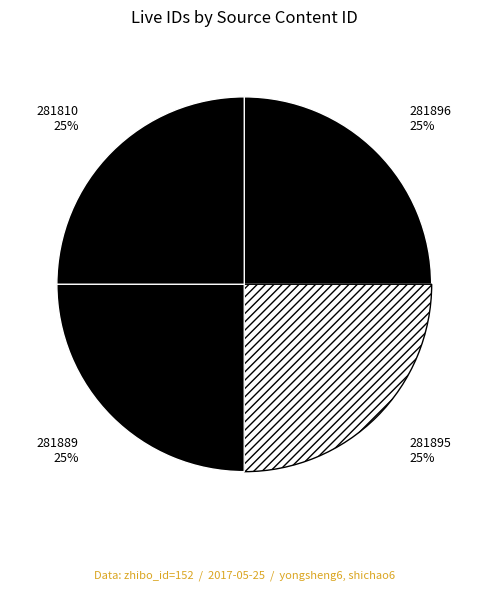

To the nearest percent, what is the average slice percentage?

25%